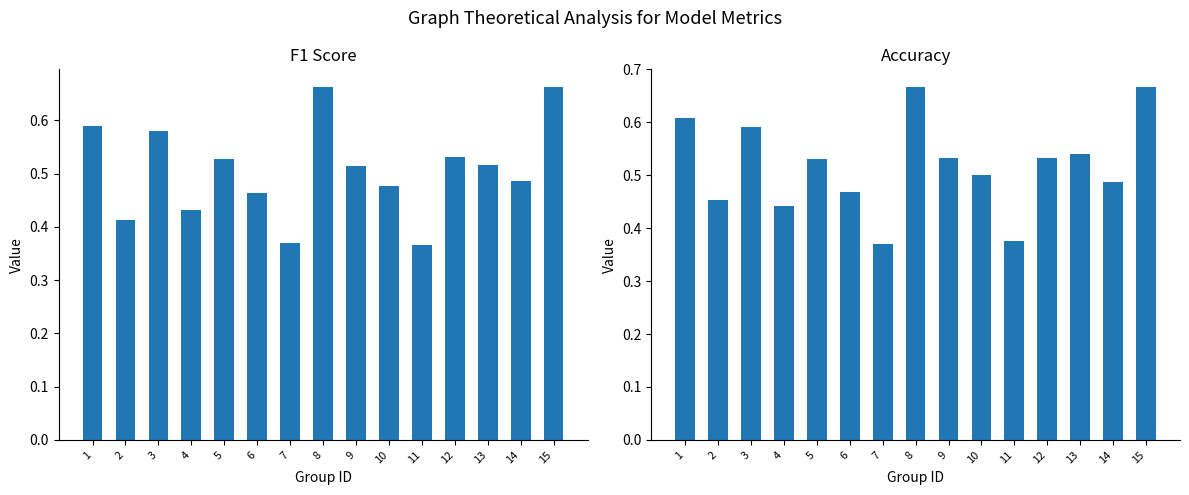

Which category has the lowest value in the f1 series?

11